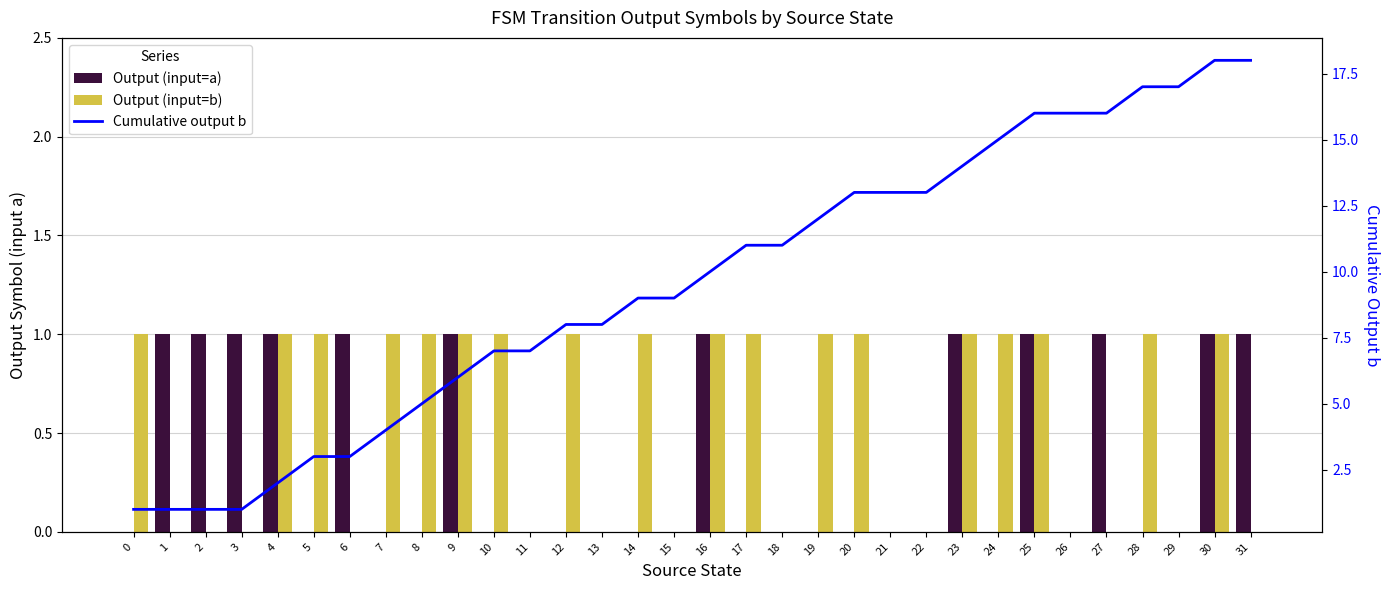

How many values in the Output (input=a) series exceed 0?

12